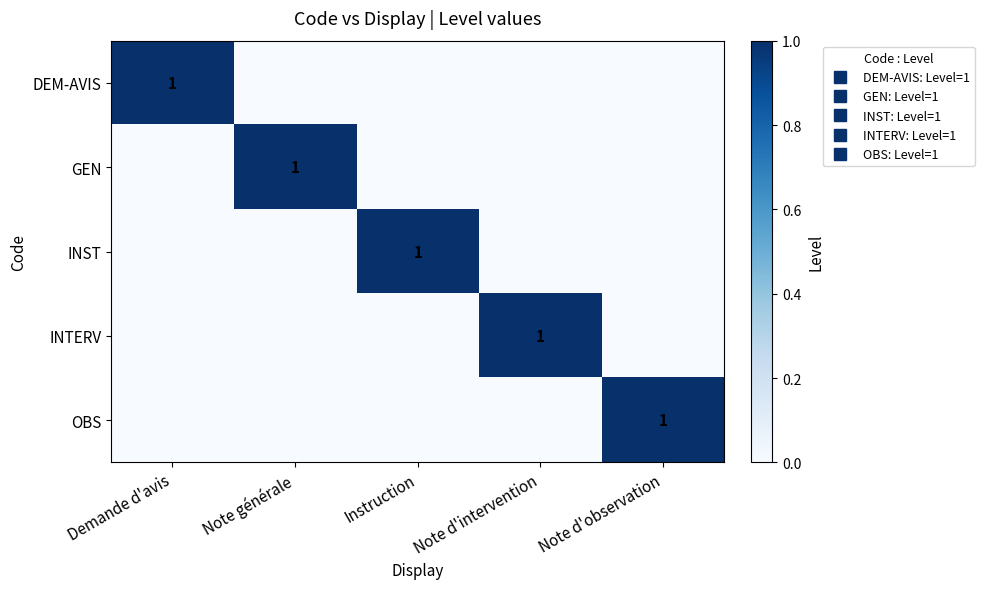

At which label does GEN reach its minimum?

Demande d'avis